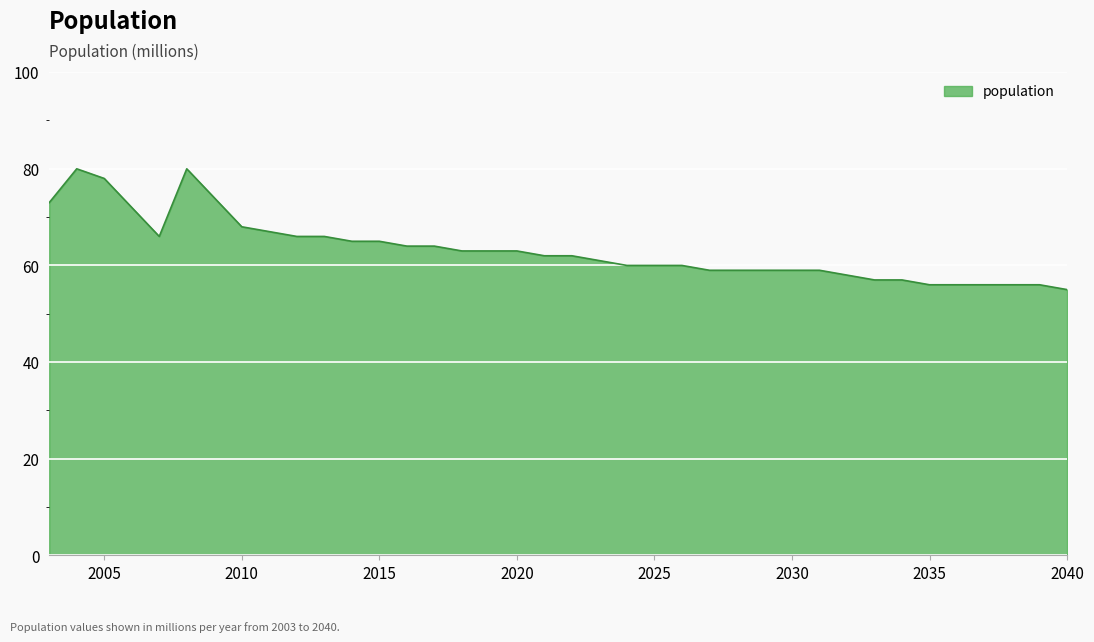

What is the smallest value displayed?

55